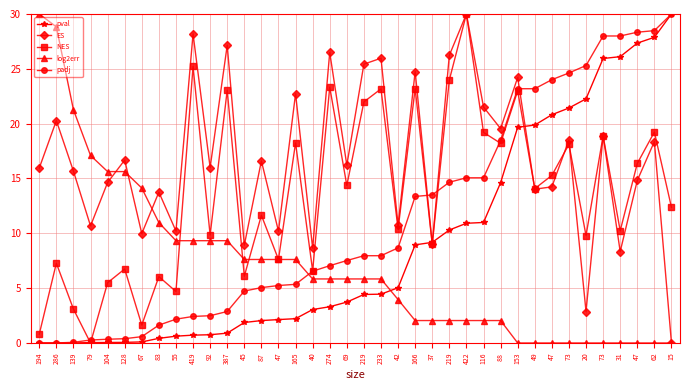

List the series in order of their peak value, highest first.

pval, ES, NES, log2err, padj